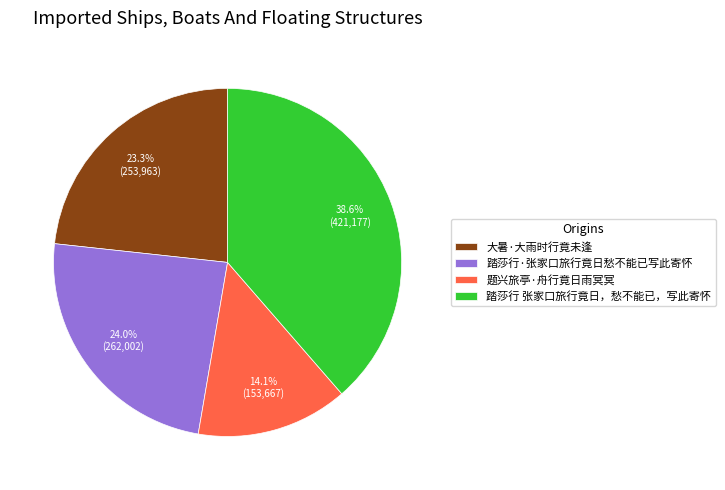

How many segments does this pie chart have?

4